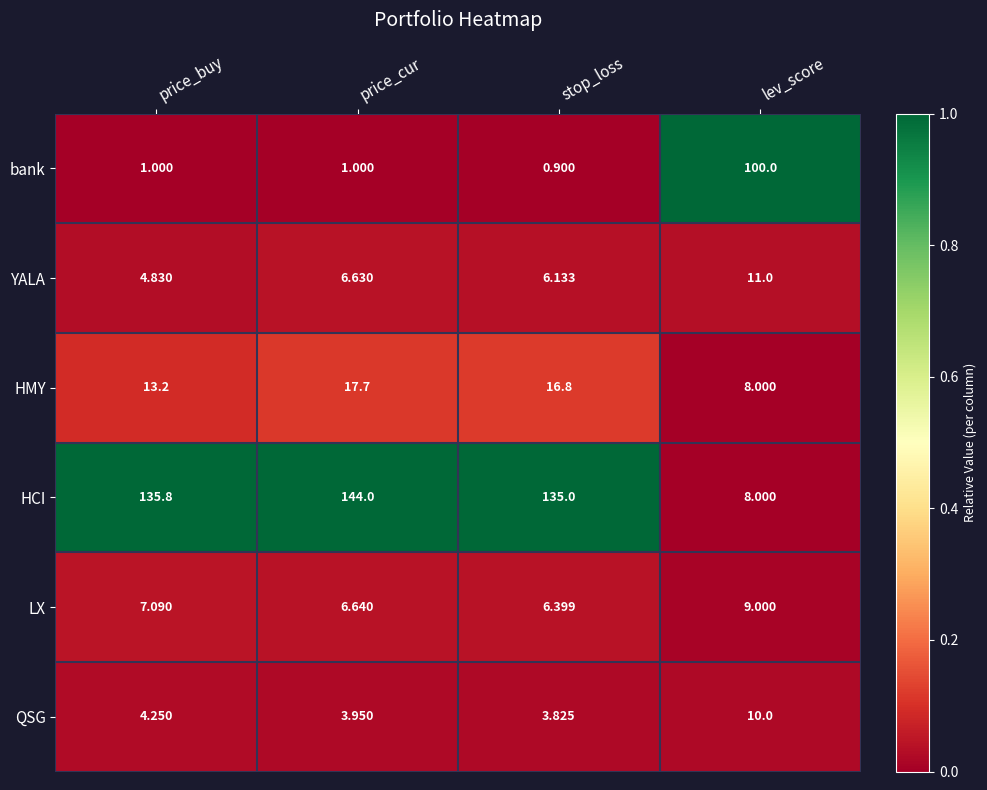

Between price_cur and lev_score, which series saw the biggest shift?

HCI